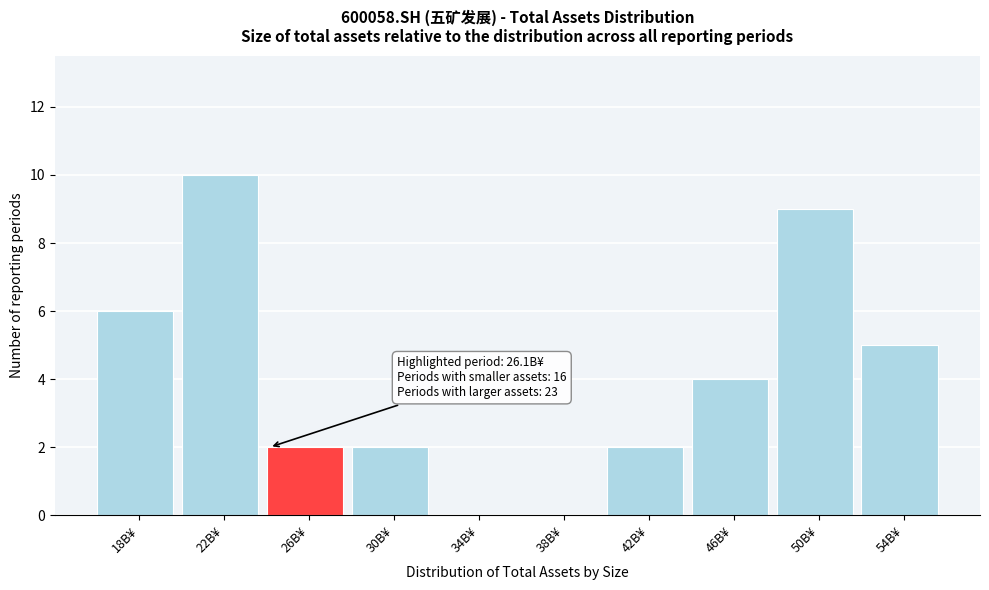

Reading left to right, extract all data points from this chart.

18B¥=6	22B¥=10	26B¥=2	30B¥=2	34B¥=0	38B¥=0	42B¥=2	46B¥=4	50B¥=9	54B¥=5